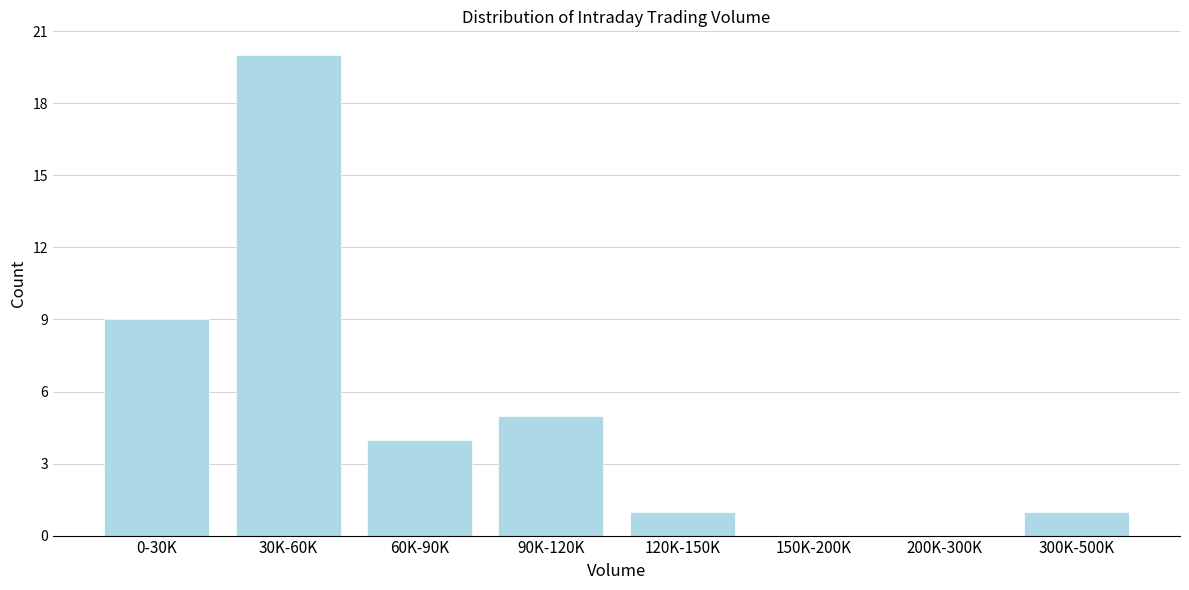

Reading left to right, list all the values displayed in this chart.

0-30K=9	30K-60K=20	60K-90K=4	90K-120K=5	120K-150K=1	150K-200K=0	200K-300K=0	300K-500K=1